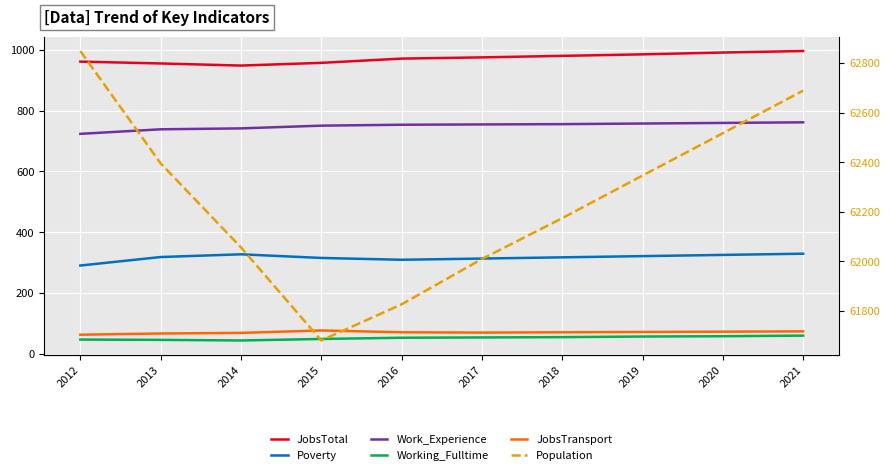

Reading right to left, what are all the values shown in this chart?

JobsTotal: 2021=997	2020=992	2019=986	2018=981	2017=976	2016=972	2015=958	2014=949	2013=956	2012=962
Poverty: 2021=329	2020=325	2019=321	2018=317	2017=313	2016=309	2015=315	2014=327	2013=318	2012=290
Work_Experience: 2021=762	2020=760	2019=758	2018=756	2017=755	2016=754	2015=751	2014=742	2013=739	2012=724
Working_Fulltime: 2021=59	2020=57	2019=56	2018=54	2017=53	2016=52	2015=48	2014=43	2013=45	2012=46
JobsTransport: 2021=73	2020=72	2019=71	2018=70	2017=69	2016=70	2015=76	2014=68	2013=66	2012=62
Population: 2021=62689	2020=62517	2019=62346	2018=62174	2017=62009	2016=61826	2015=61680	2014=62056	2013=62395	2012=62849